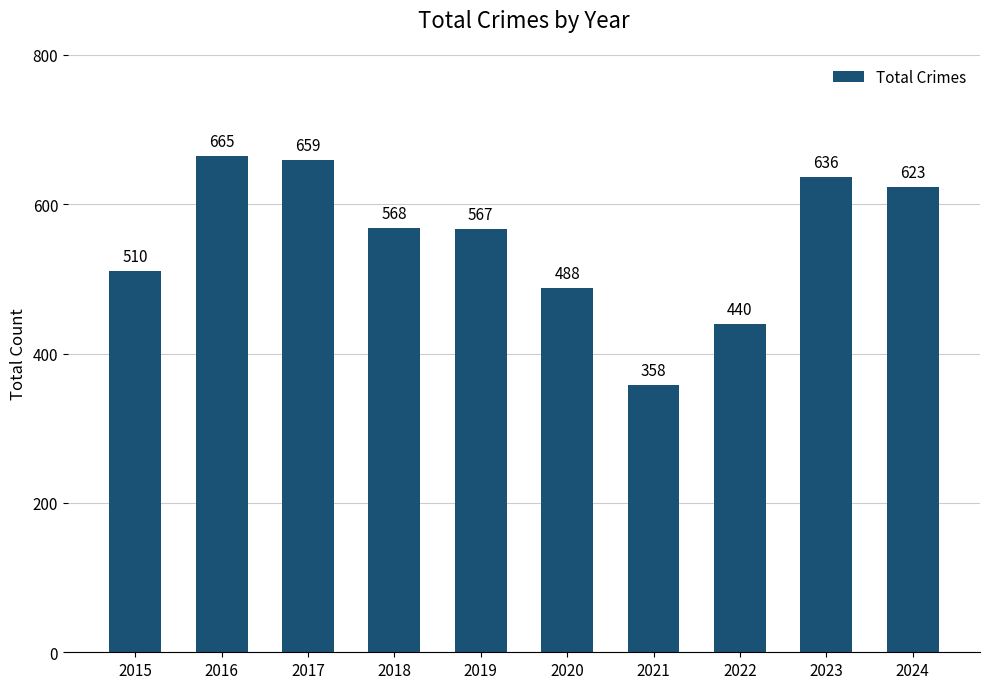

What is the value of the 9th bar from the left?

636